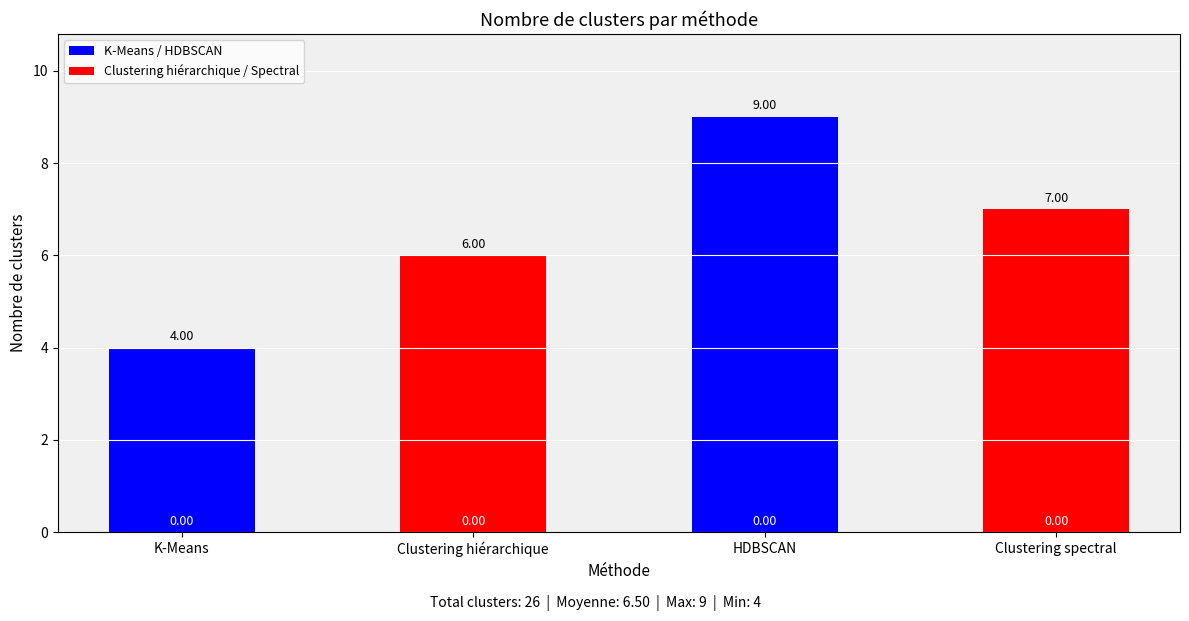

List the labels in order of value, largest first.

HDBSCAN, Clustering spectral, Clustering hiérarchique, K-Means